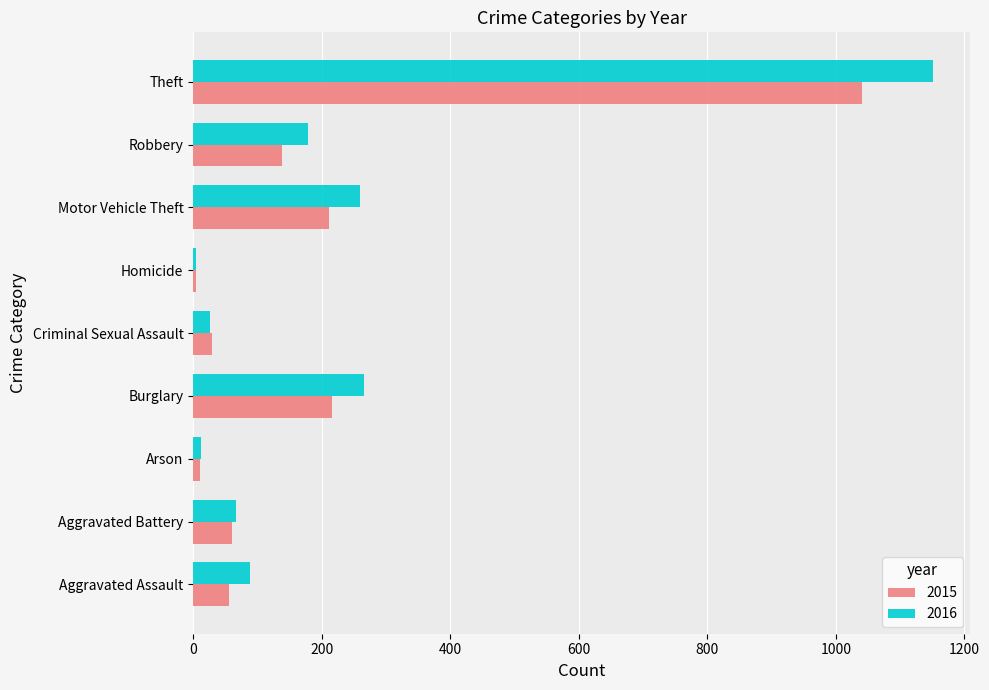

What is the sum of all 2016 values?

2050